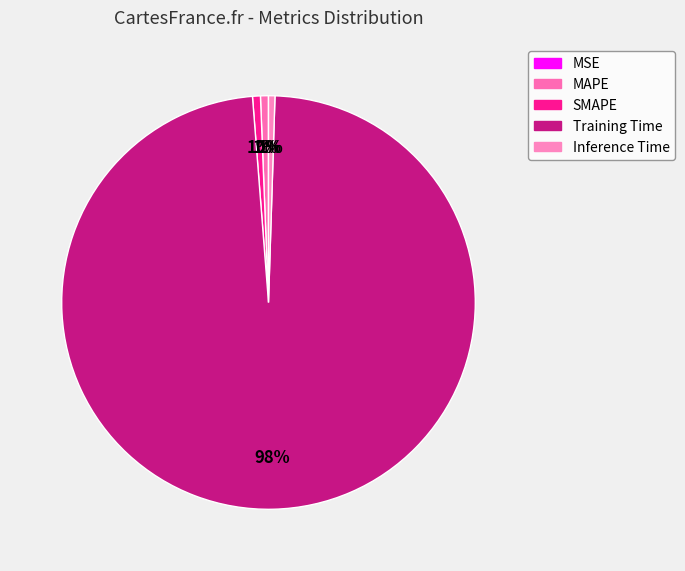

Combined, what portion of the pie is MSE and Inference Time?

0.5%